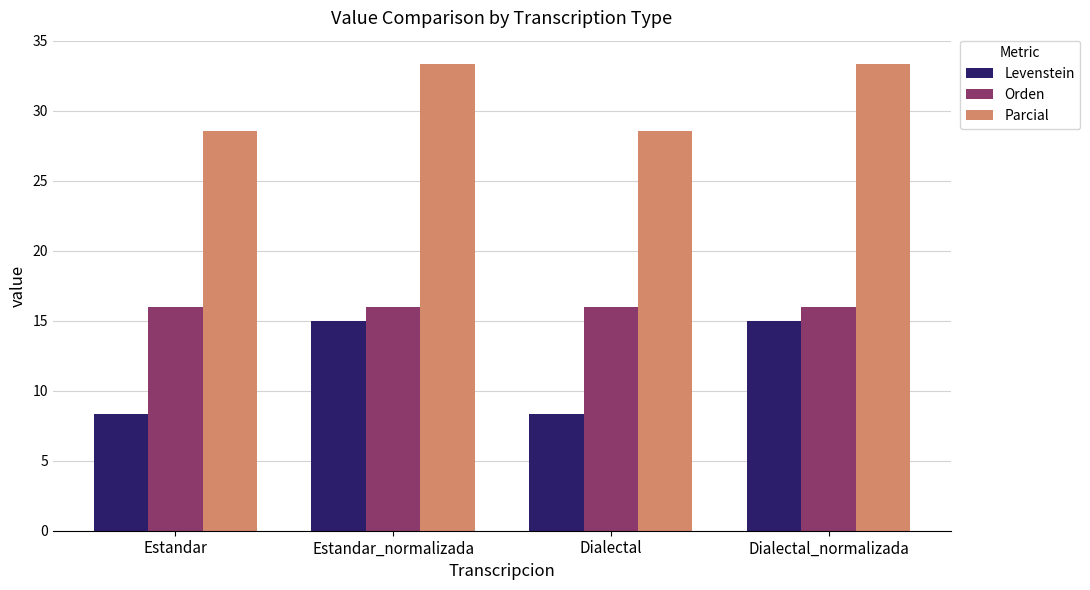

The Parcial series shows 14.7 at Estandar_normalizada. True or false?

False